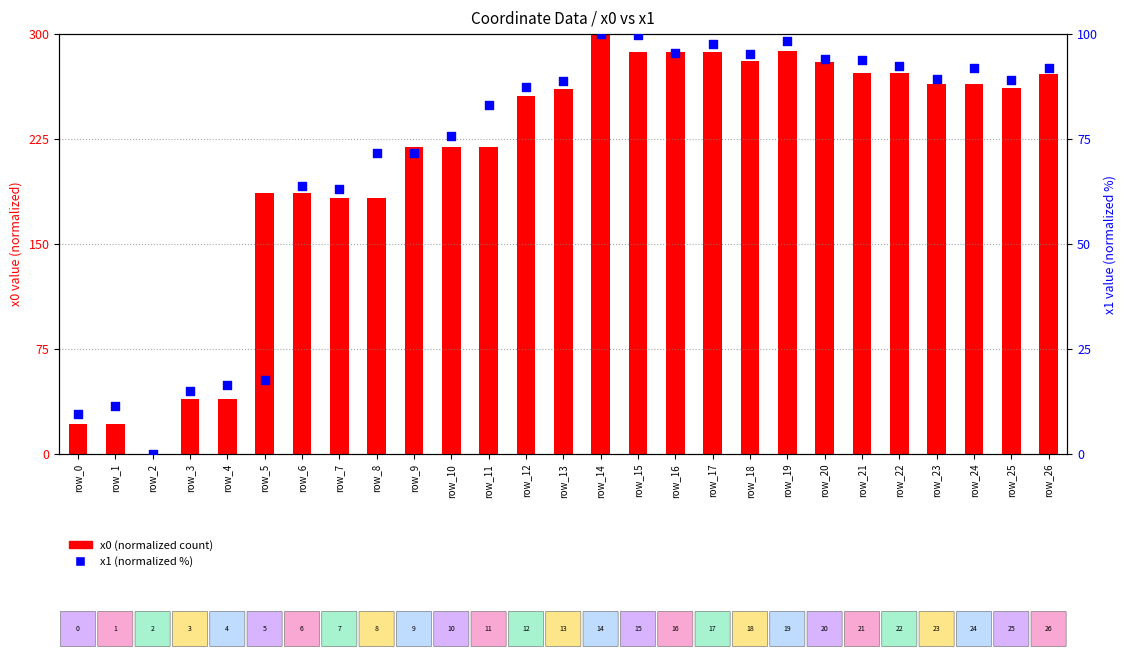

Which series reaches the maximum Y coordinate?

x0 (normalized)